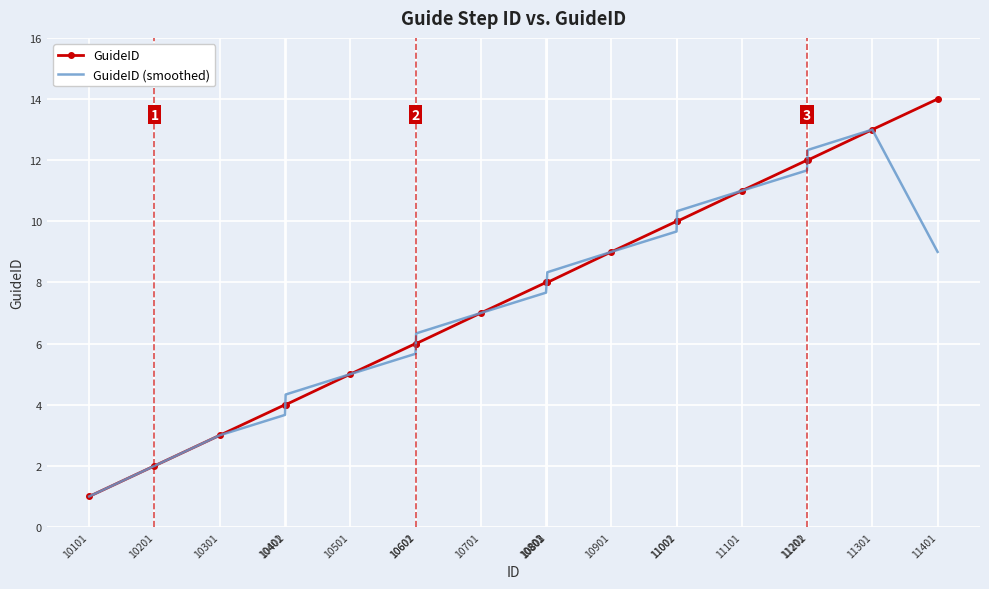

What is the maximum value for GuideID (smoothed)?

13.0